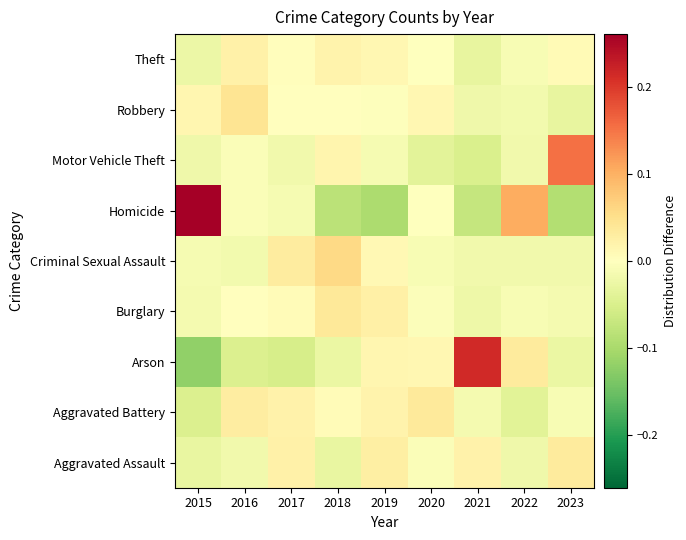

Count the number of data series in this chart.

9